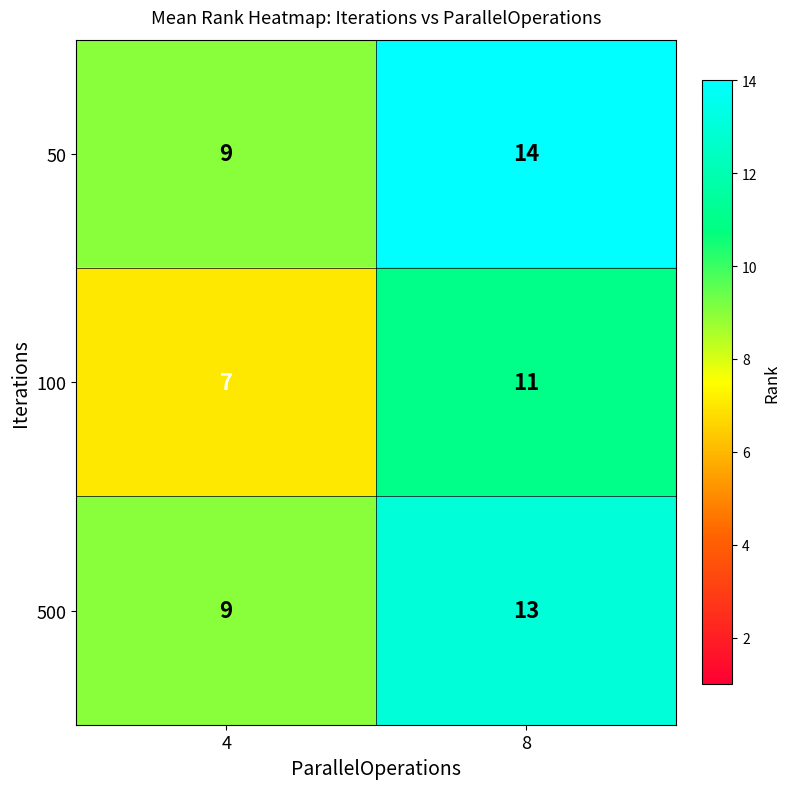

Rank the categories by 50 value from highest to lowest.

8, 4